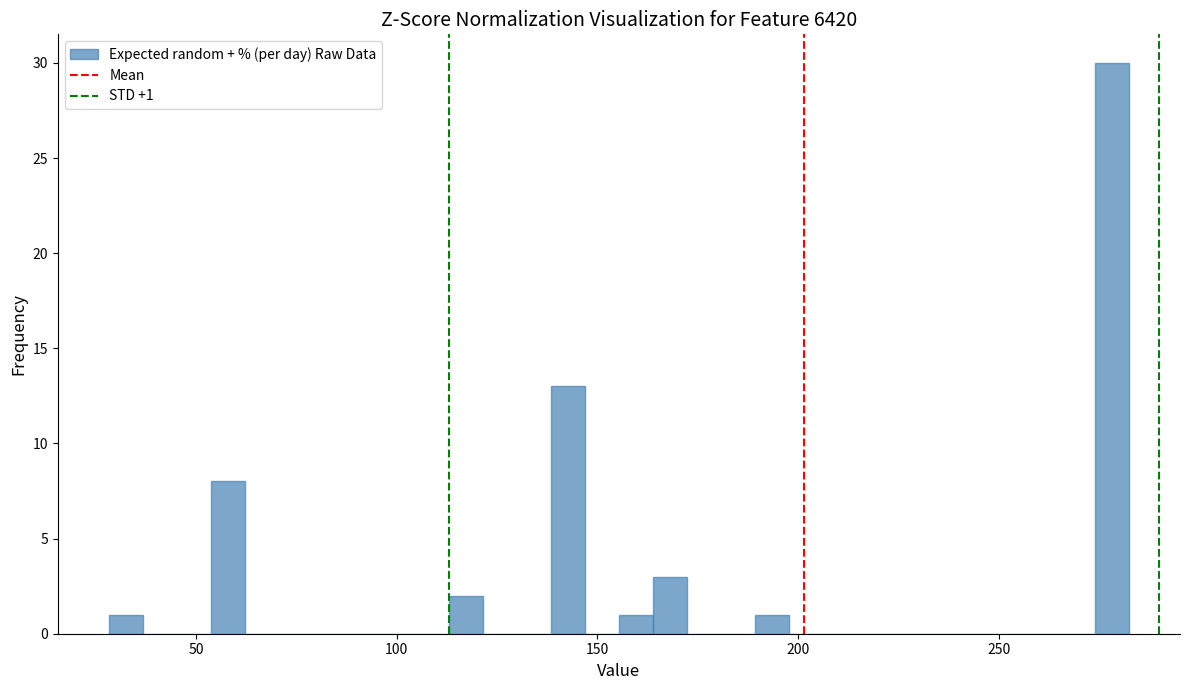

Read against the x-axis, roughly where is the centre of the tallest bar?

280